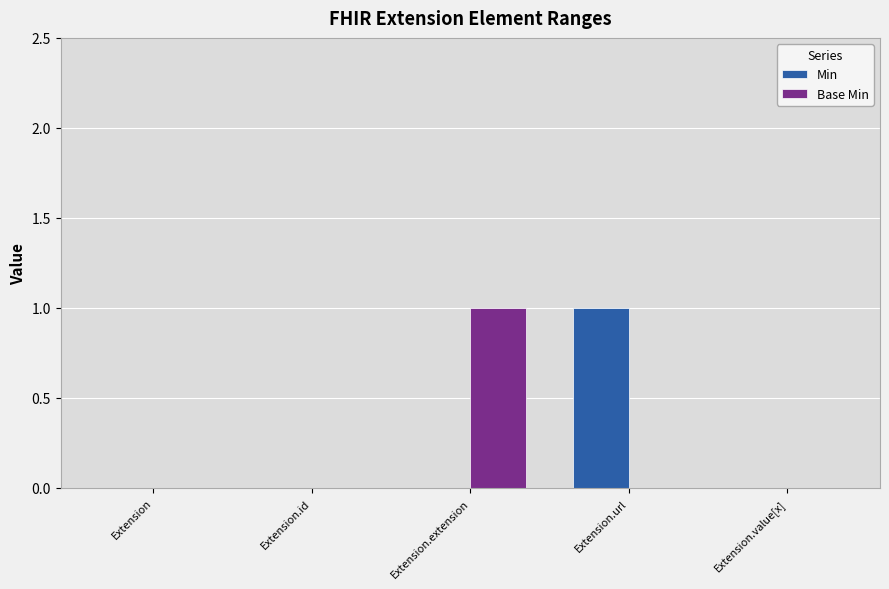

The value of Base Min at Extension.extension is 1. True or false?

True